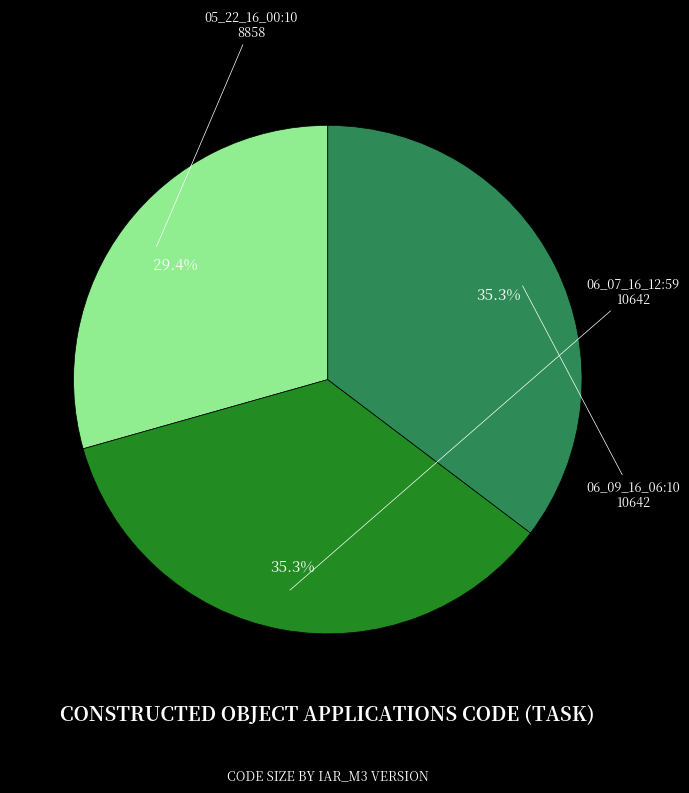

Between 05_22_16_00:10 and 06_07_16_12:59, which is larger?

06_07_16_12:59